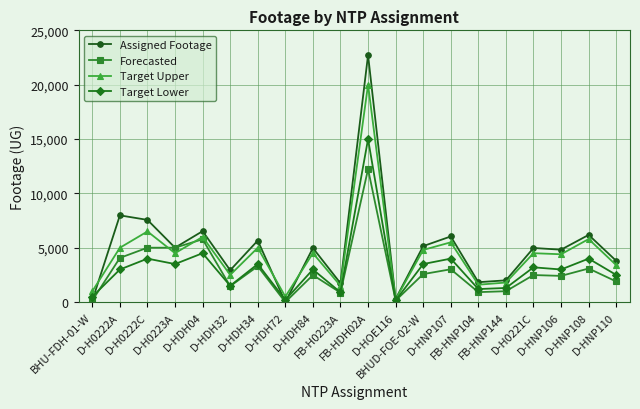

At how many categories does at least one series exceed 11476?

1